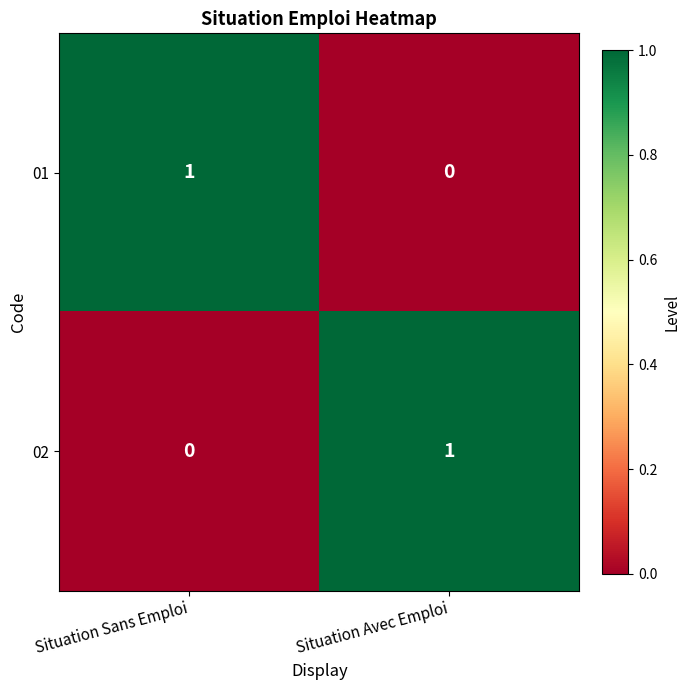

Reading right to left, list all the values displayed in this chart.

01: 0	1
02: 1	0